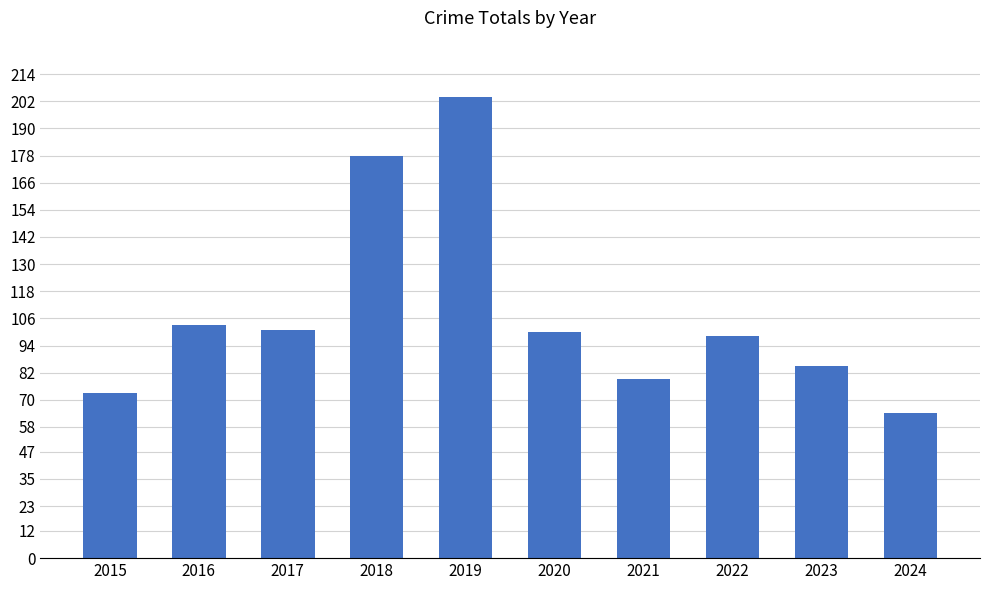

Reading left to right, list all the values displayed in this chart.

73	103	101	178	204	100	79	98	85	64